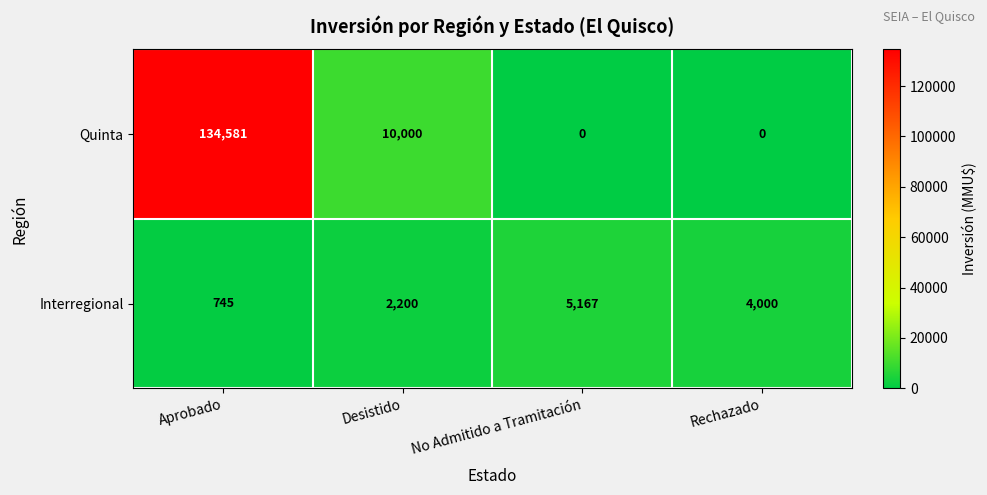

How many data points does each series have?

4